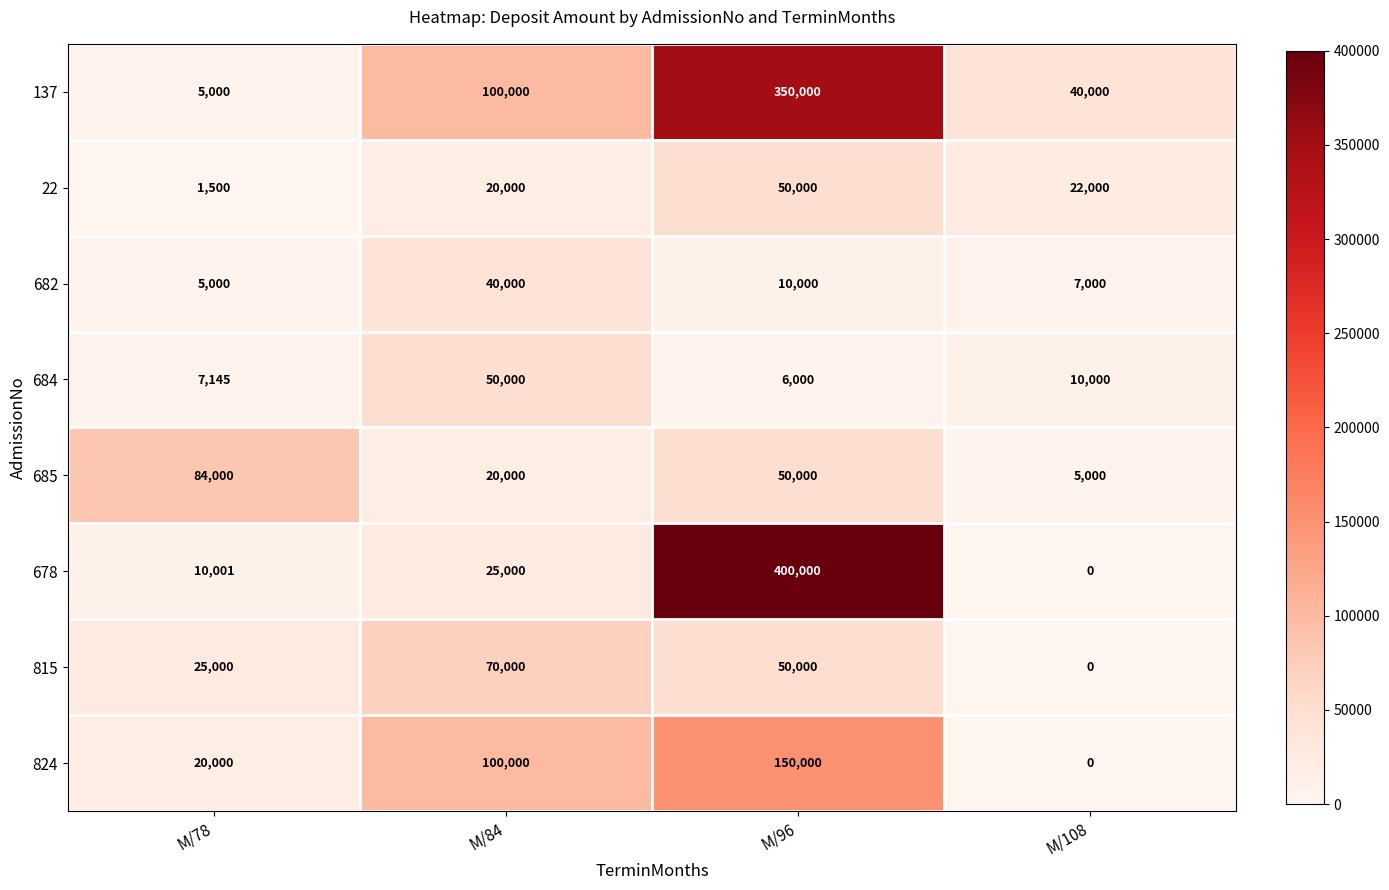

At which category does the chart reach its minimum across all series?

M/108